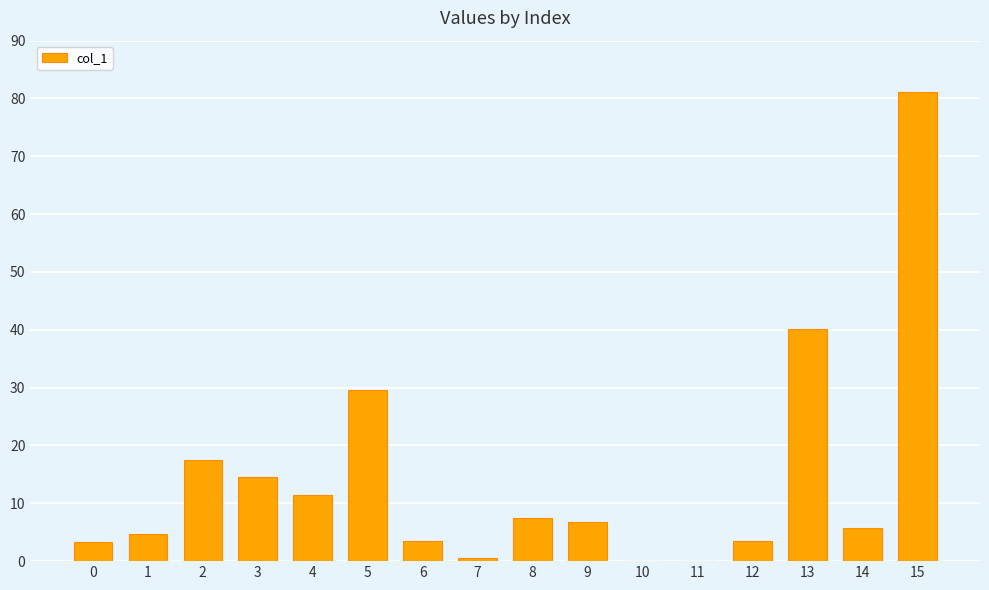

What is the sum of all values?

229.9